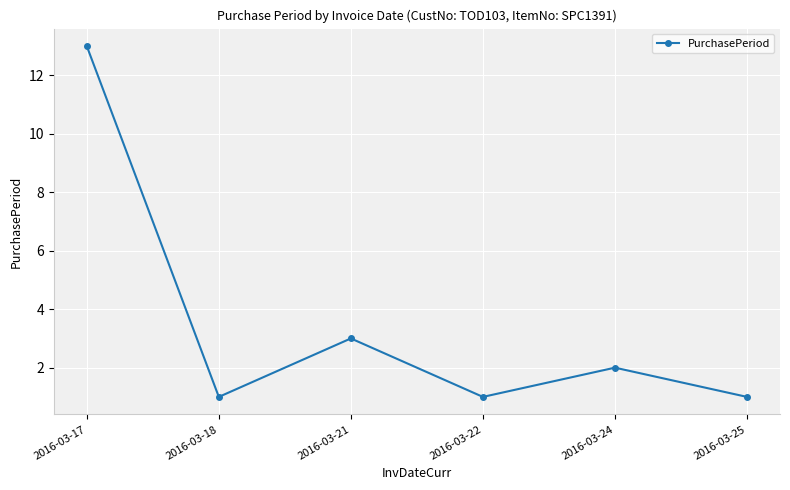

Does the chart display data point markers on the line(s)?

Yes